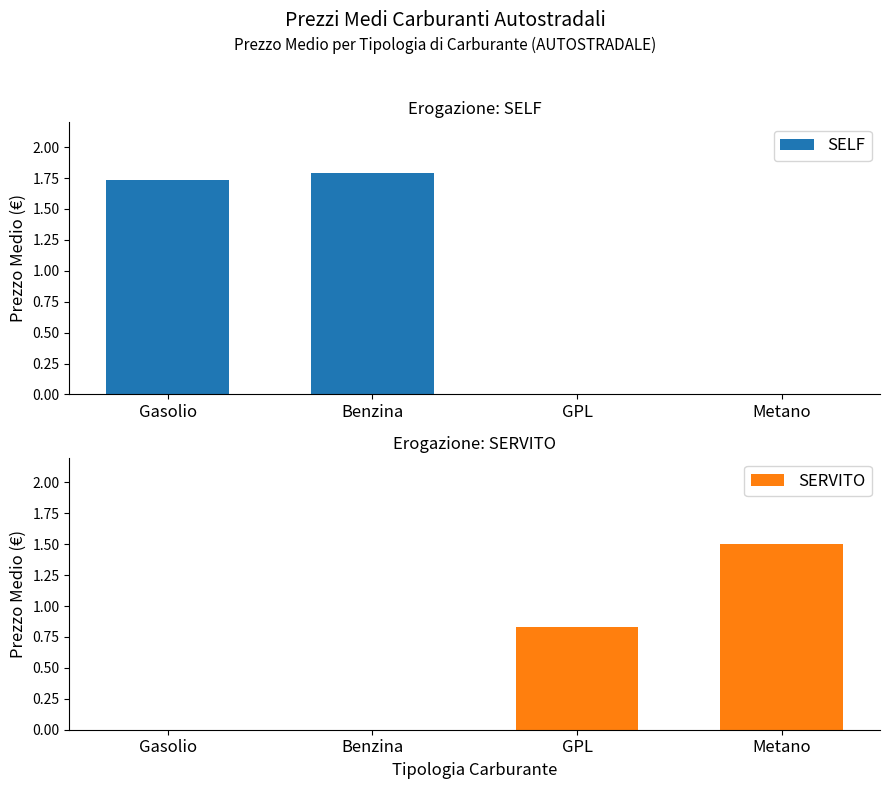

How many data points in SELF are above 1?

2